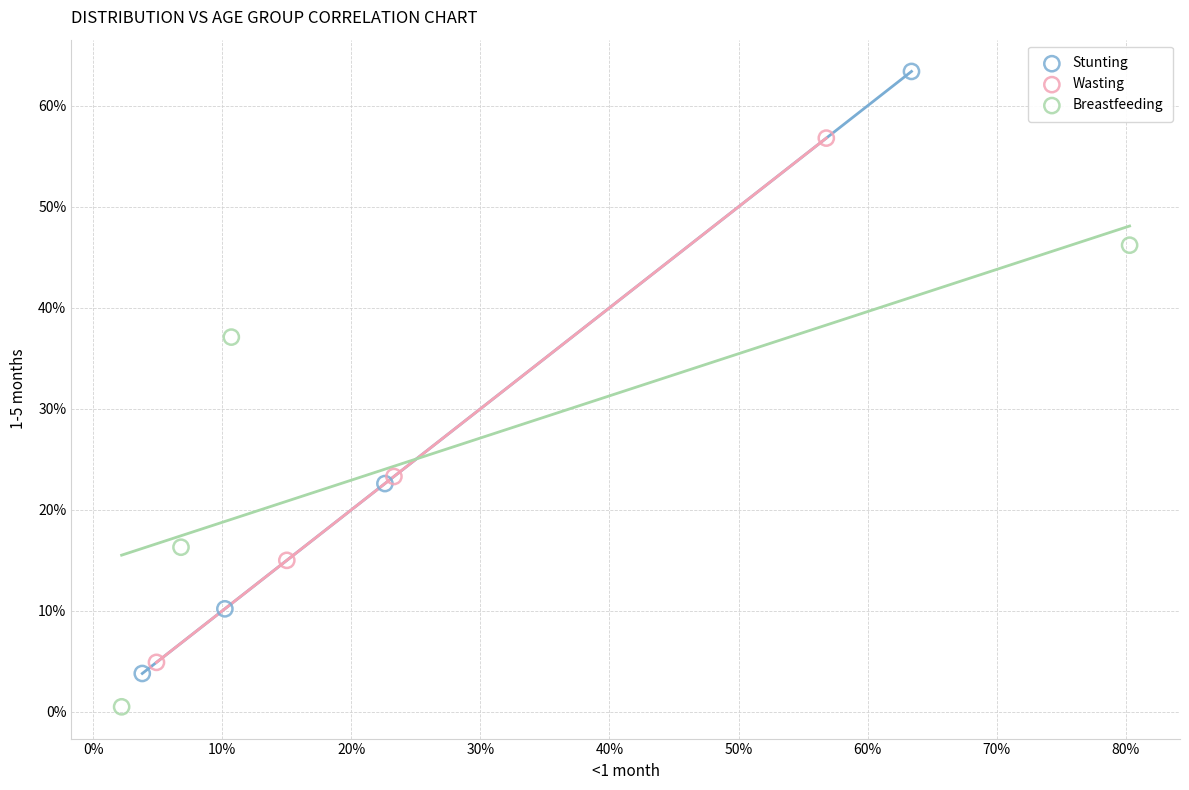

Which series reaches the maximum Y coordinate?

Stunting